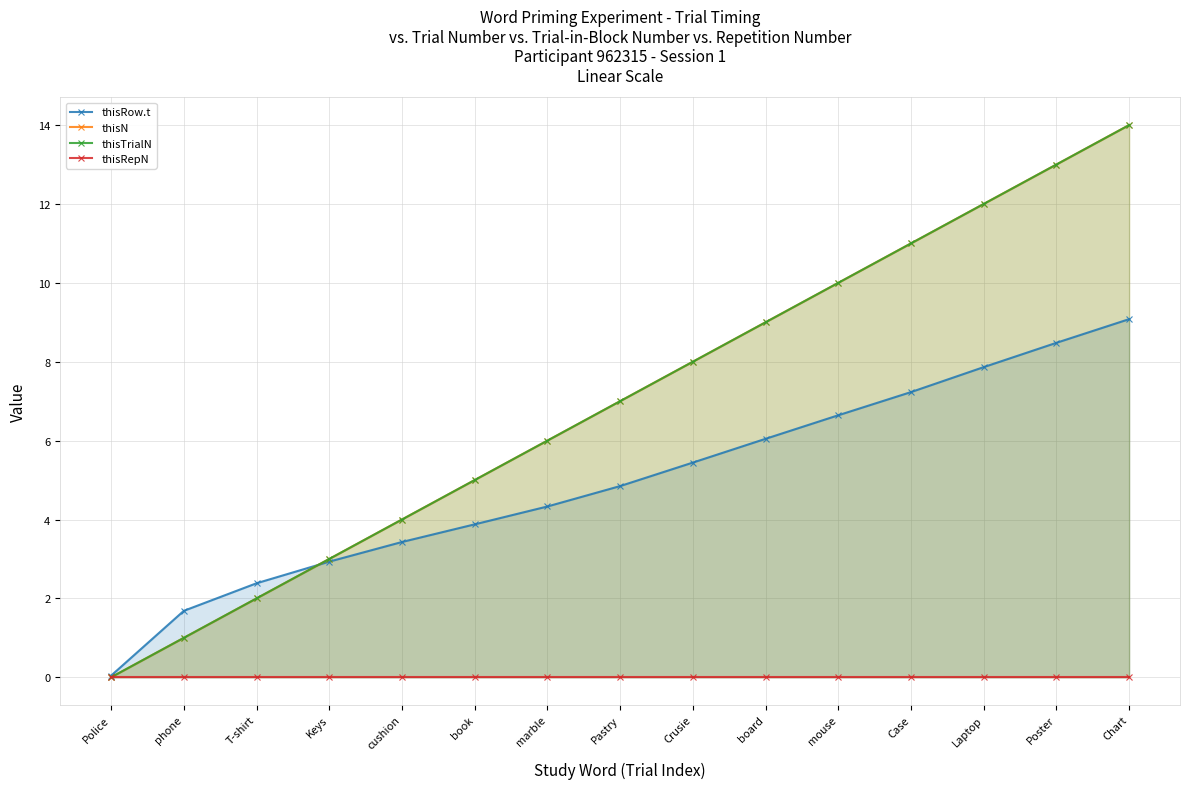

What is the sum of all thisN values?

105.0